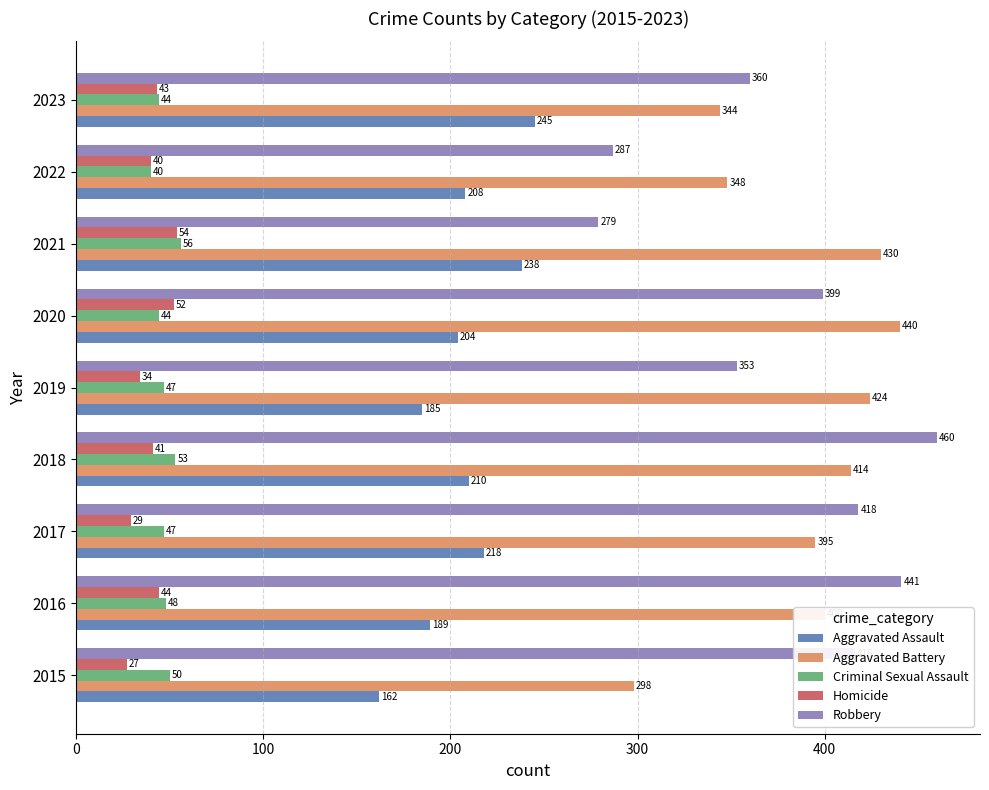

What is the difference between the second highest and second lowest values in the Criminal Sexual Assault series?

9